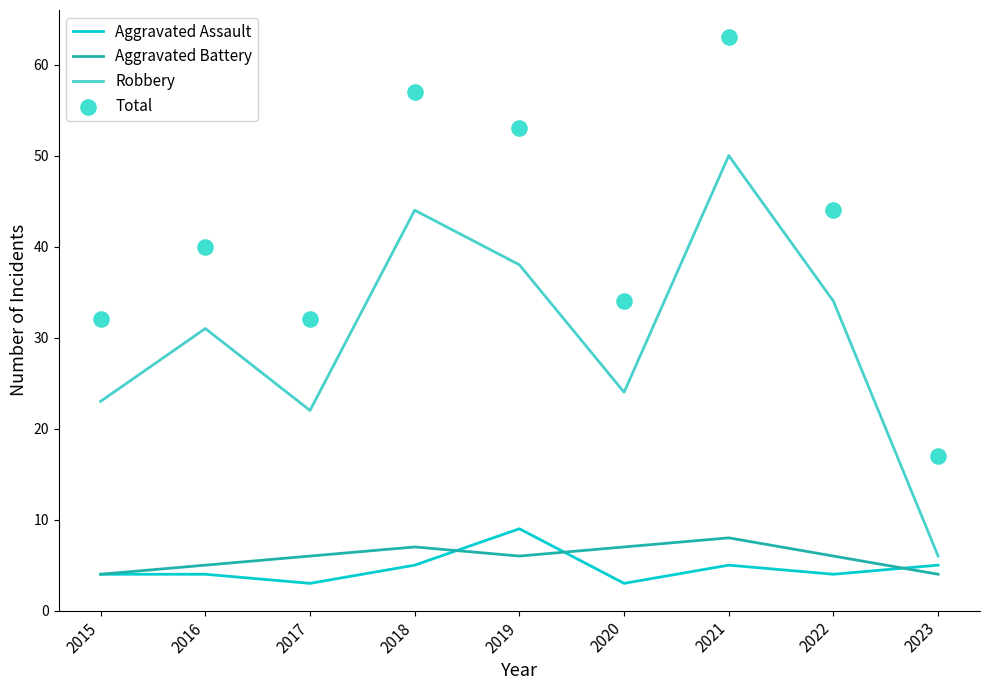

Which series contains the highest Y value?

Total